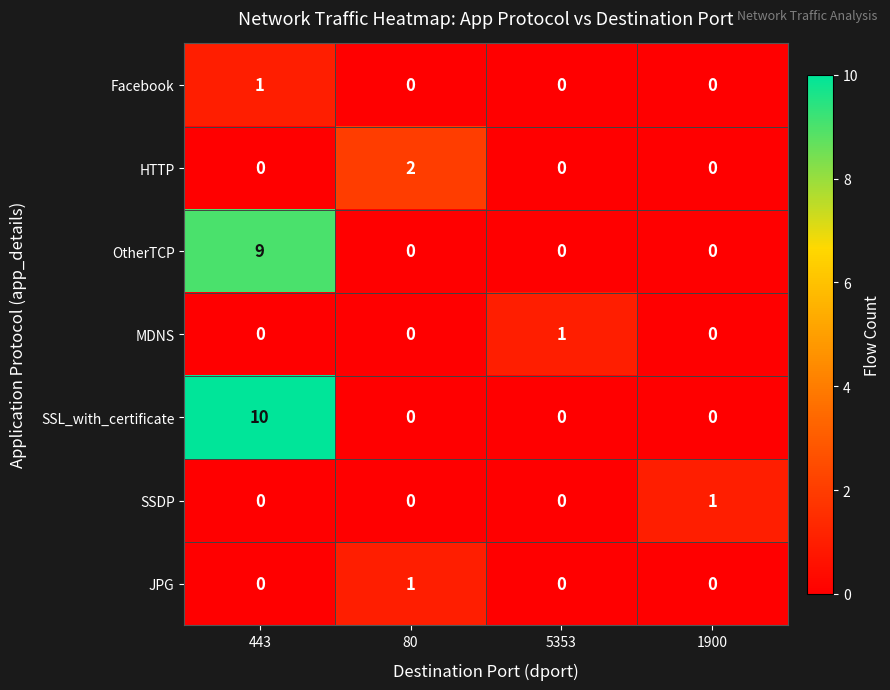

Which series has the largest total across all categories?

SSL_with_certificate